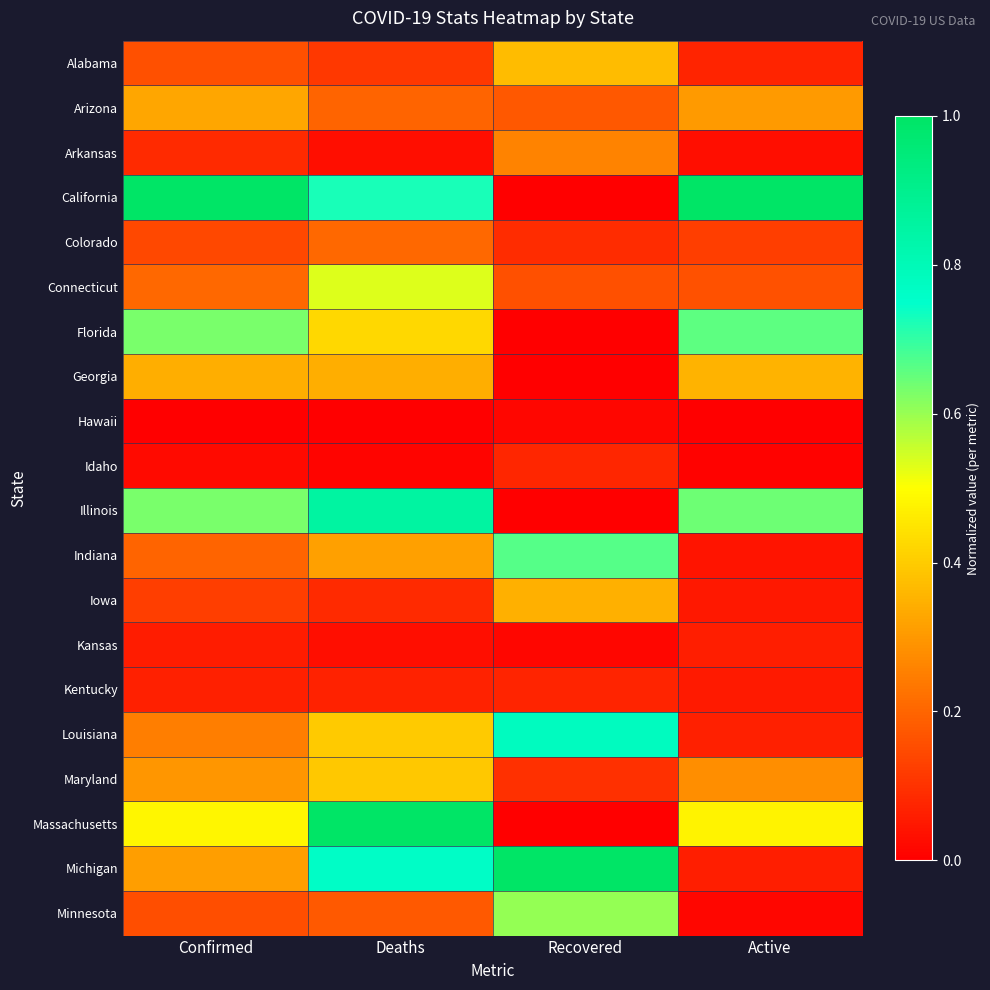

Reading left to right, transcribe all the data shown in this chart.

Alabama: Confirmed=0.2	Deaths=0.1	Recovered=0.4	Active=0.1
Arizona: Confirmed=0.3	Deaths=0.2	Recovered=0.2	Active=0.3
Arkansas: Confirmed=0.1	Deaths=0.0	Recovered=0.3	Active=0.0
California: Confirmed=1.0	Deaths=0.7	Recovered=0.0	Active=1.0
Colorado: Confirmed=0.1	Deaths=0.2	Recovered=0.1	Active=0.1
Connecticut: Confirmed=0.2	Deaths=0.5	Recovered=0.2	Active=0.2
Florida: Confirmed=0.6	Deaths=0.4	Recovered=0.0	Active=0.7
Georgia: Confirmed=0.3	Deaths=0.3	Recovered=0.0	Active=0.4
Hawaii: Confirmed=0.0	Deaths=0.0	Recovered=0.0	Active=0.0
Idaho: Confirmed=0.0	Deaths=0.0	Recovered=0.1	Active=0.0
Illinois: Confirmed=0.6	Deaths=0.9	Recovered=0.0	Active=0.6
Indiana: Confirmed=0.2	Deaths=0.3	Recovered=0.7	Active=0.0
Iowa: Confirmed=0.1	Deaths=0.1	Recovered=0.3	Active=0.0
Kansas: Confirmed=0.1	Deaths=0.0	Recovered=0.0	Active=0.1
Kentucky: Confirmed=0.1	Deaths=0.1	Recovered=0.1	Active=0.1
Louisiana: Confirmed=0.2	Deaths=0.4	Recovered=0.8	Active=0.1
Maryland: Confirmed=0.3	Deaths=0.4	Recovered=0.1	Active=0.3
Massachusetts: Confirmed=0.5	Deaths=1.0	Recovered=0.0	Active=0.5
Michigan: Confirmed=0.3	Deaths=0.8	Recovered=1.0	Active=0.1
Minnesota: Confirmed=0.2	Deaths=0.2	Recovered=0.6	Active=0.0